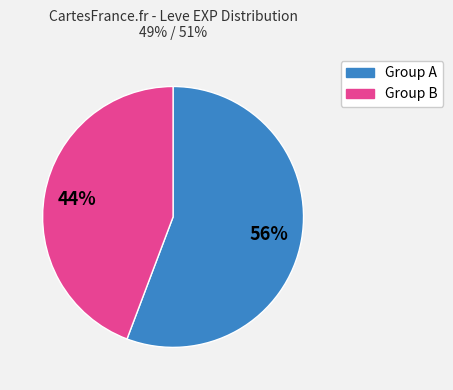

Is there any slice that represents more than half of the pie?

Yes